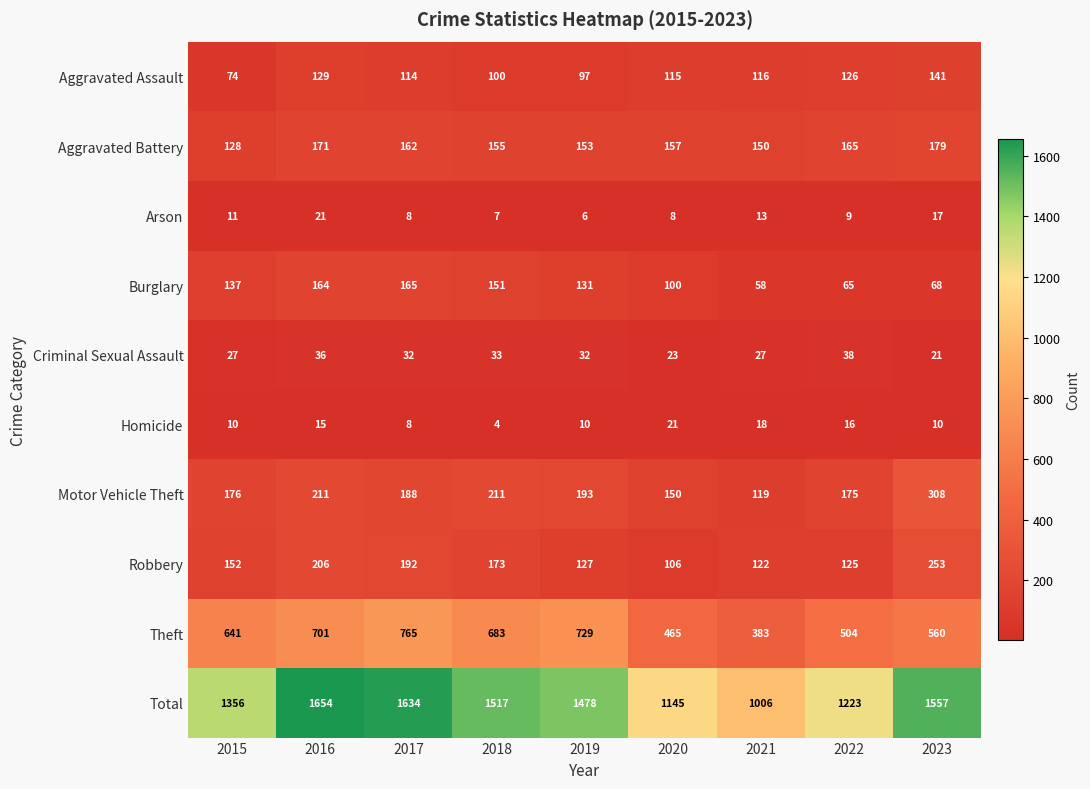

At how many categories does at least one series exceed 215?

9